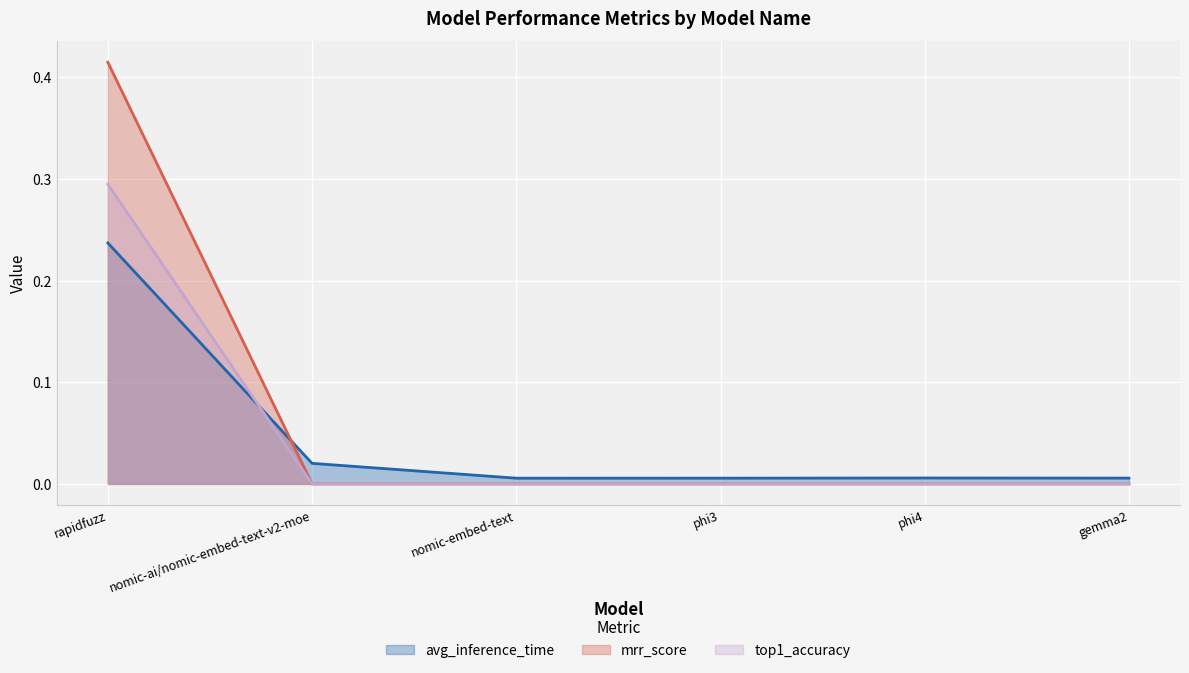

How many interior local valleys does the avg_inference_time series have?

1